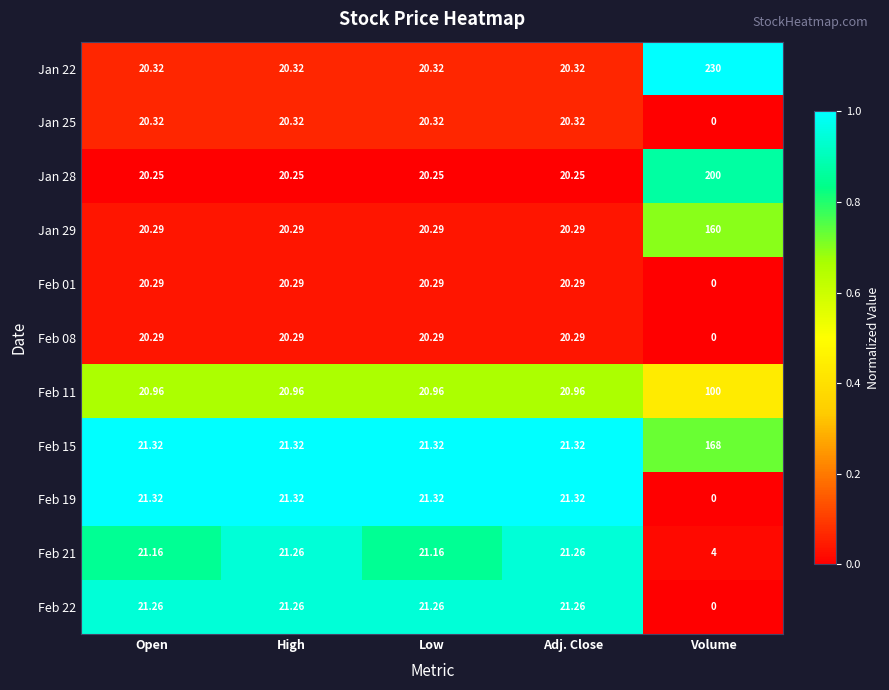

At how many categories does at least one series exceed 0?

5